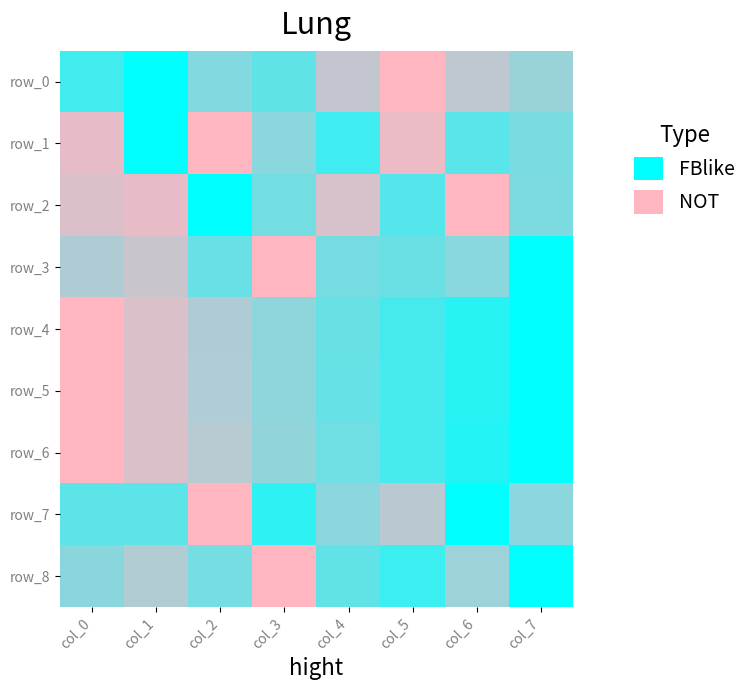

What is the difference between the maximum and minimum values in the row_8 series?

1.0